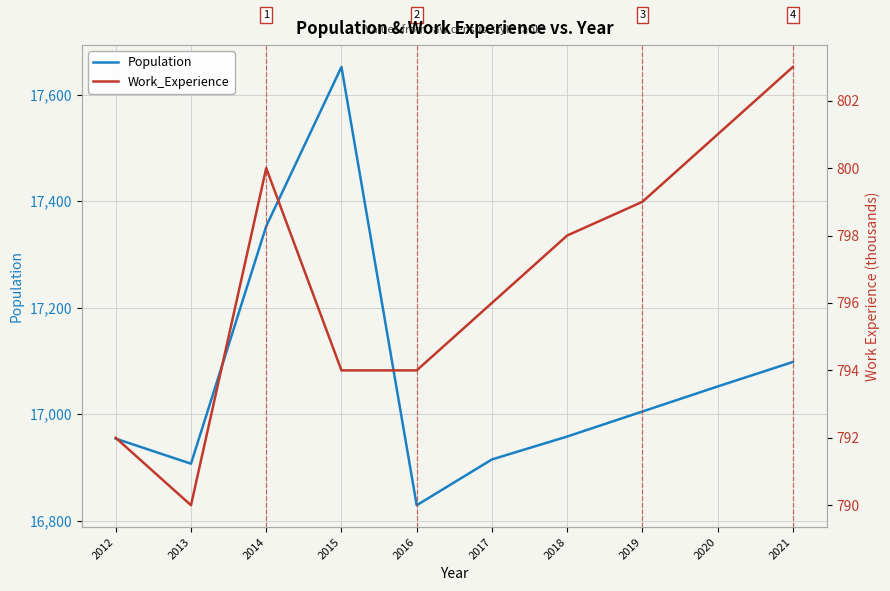

Which series has the widest spread of values?

Population